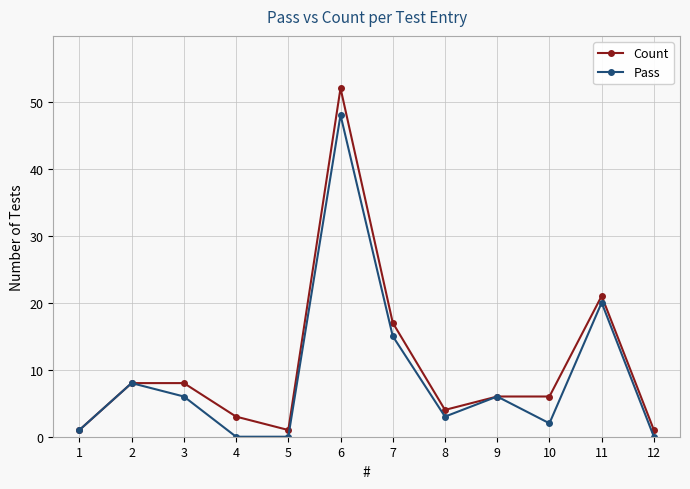

At which label is Count closest to 26?

11